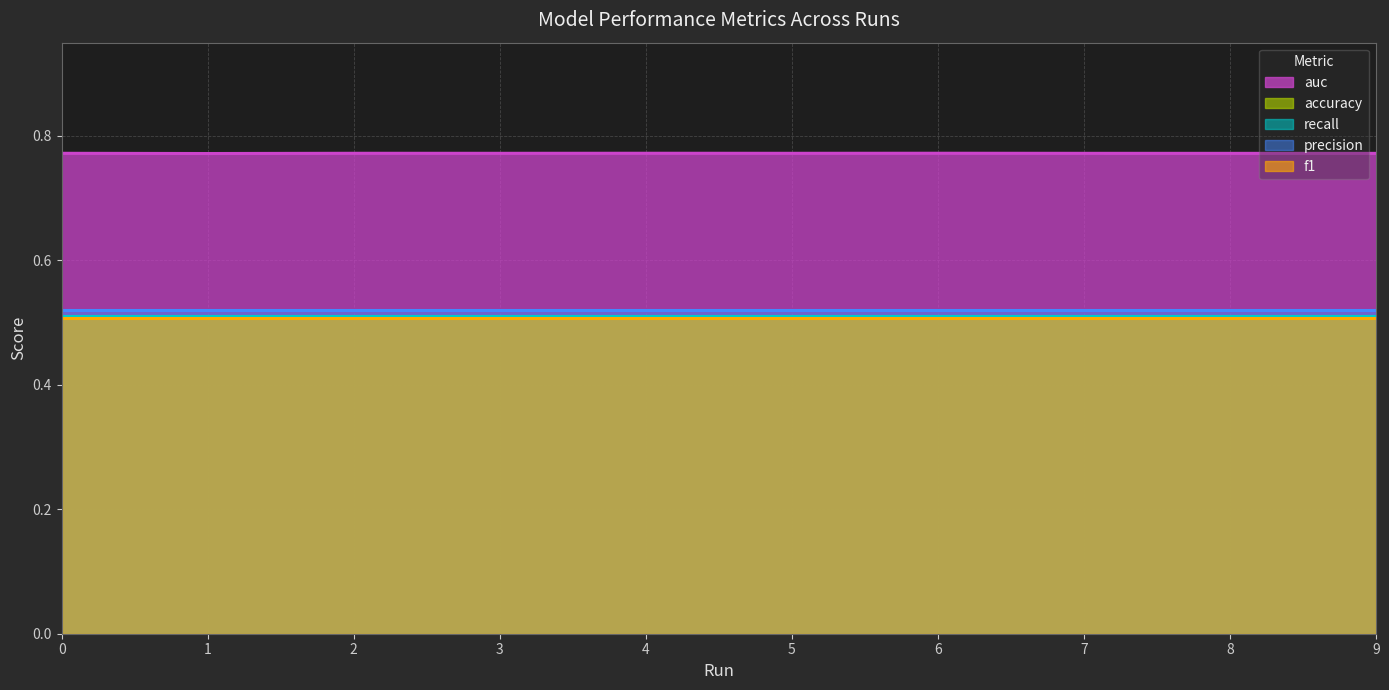

What is the value of the f1 point at the 2nd from the left?

0.5